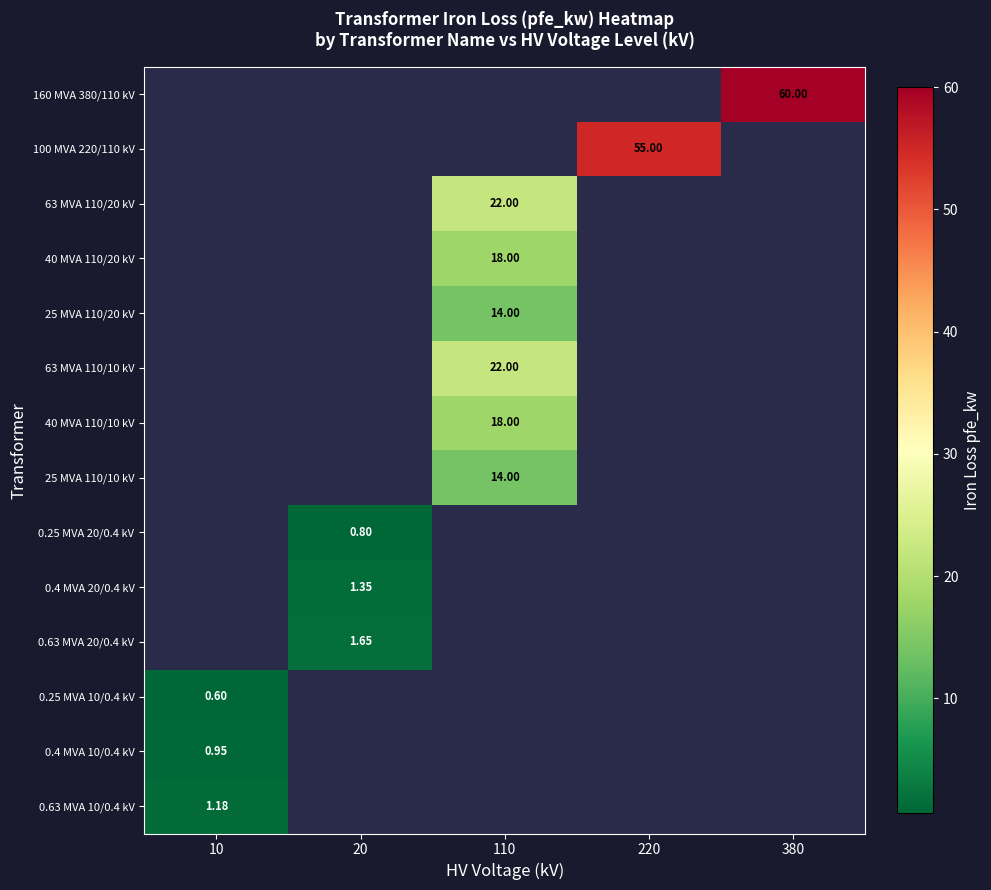

Which label corresponds to the smallest value in the chart?

10